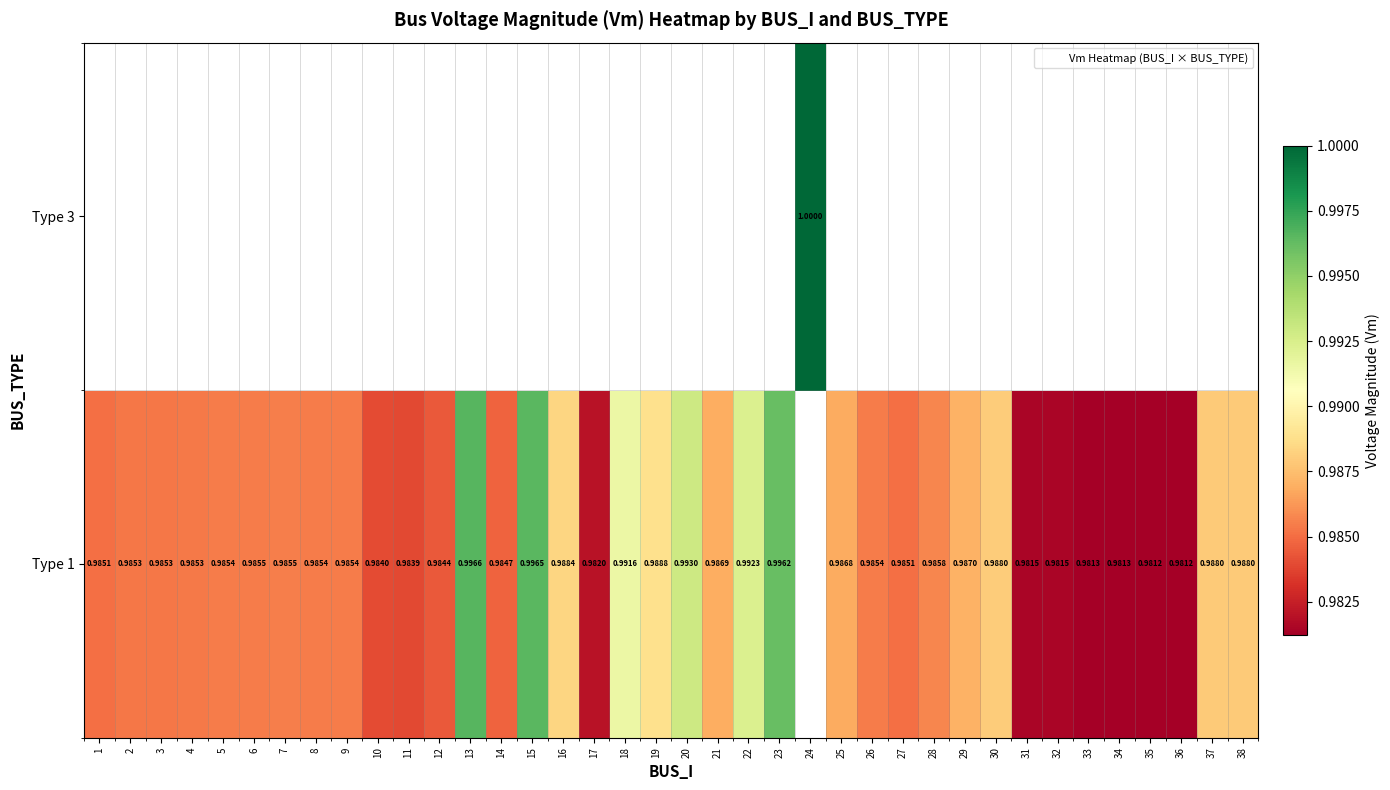

True or false: Type 1 has a value of 0.2 at 22.

False